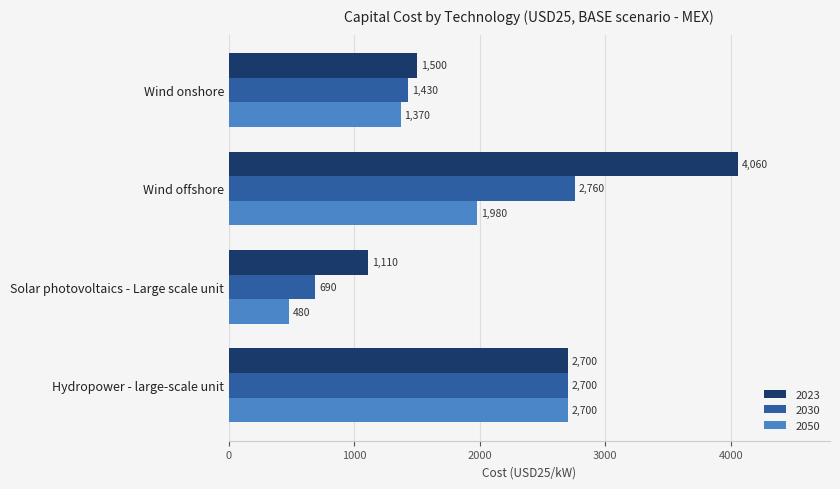

Between Solar photovoltaics - Large scale unit and Wind offshore, which series saw the biggest shift?

2023